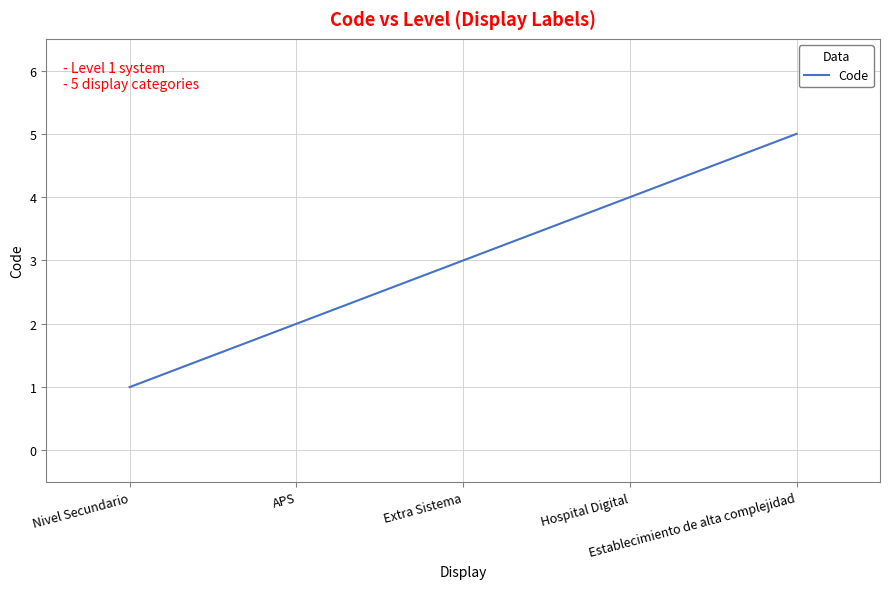

How many values are between 2 and 4?

3